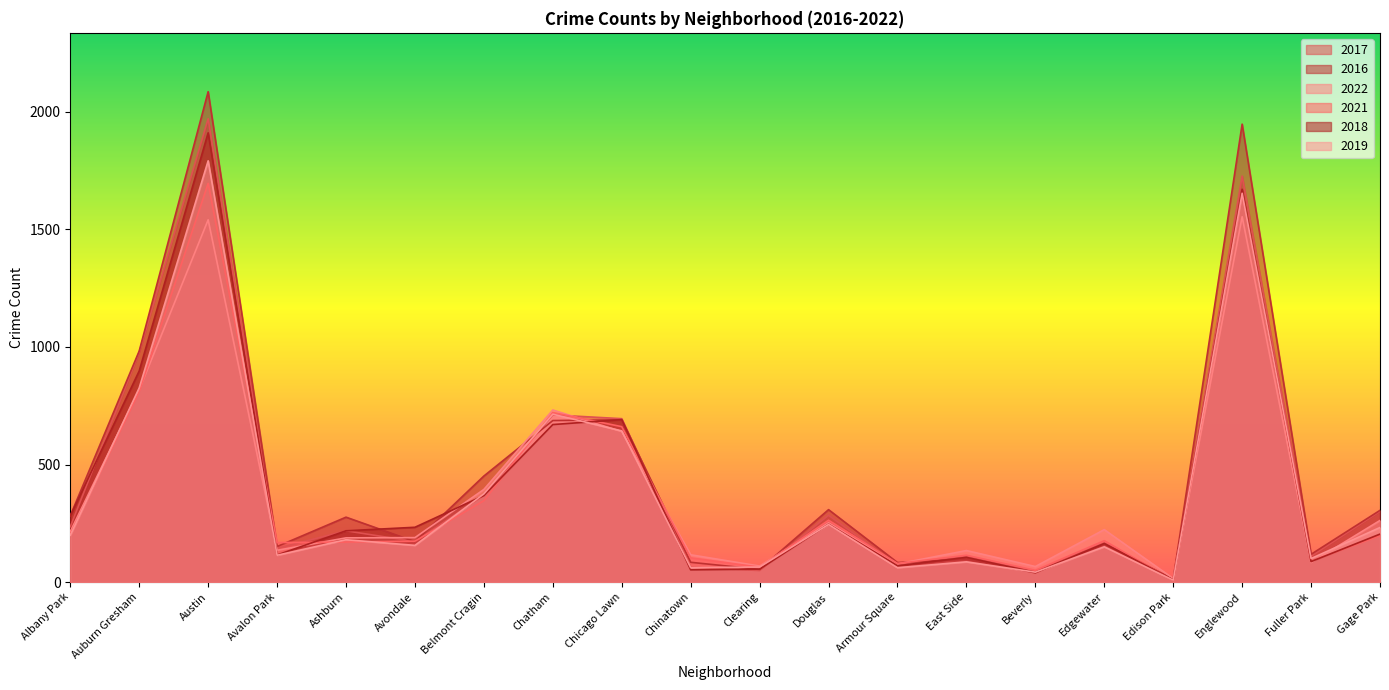

What is the sum of all 2021 values?

7750